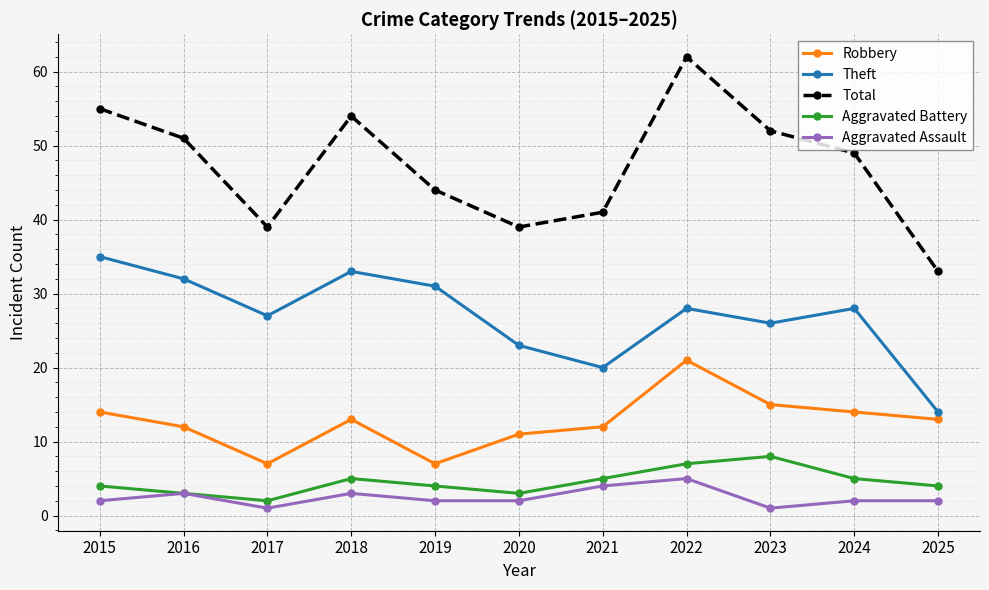

List the series in order of their peak value, highest first.

Total, Theft, Robbery, Aggravated Battery, Aggravated Assault